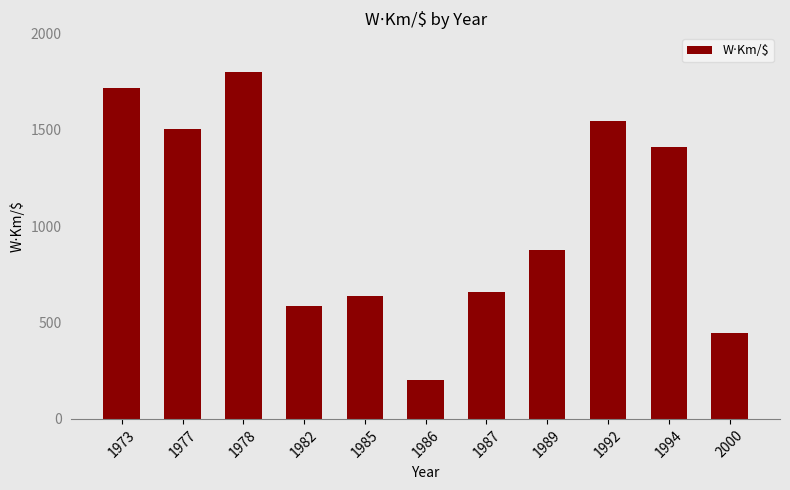

At which label is the value closest to 999?

1989